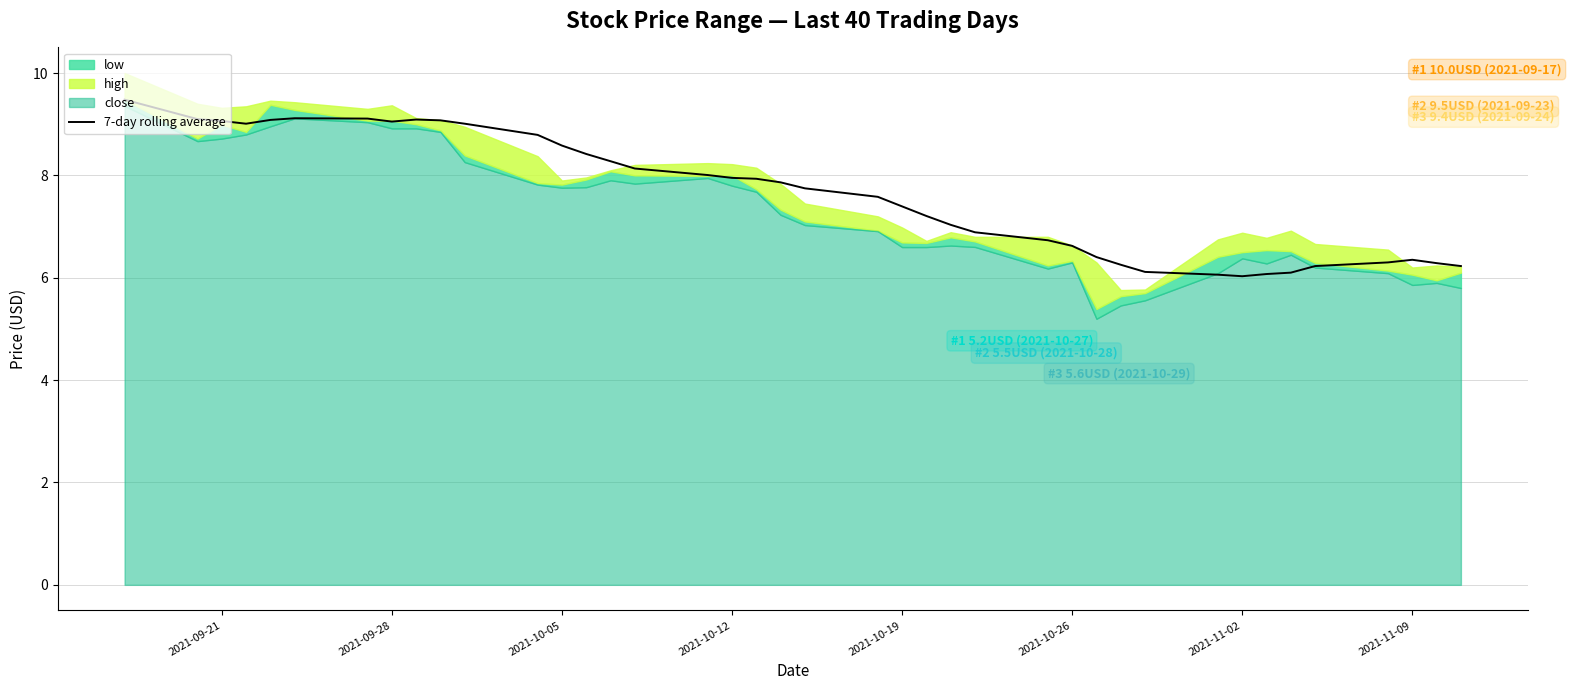

The chart shows a value of 6.4 at 2021-11-09. True or false?

True